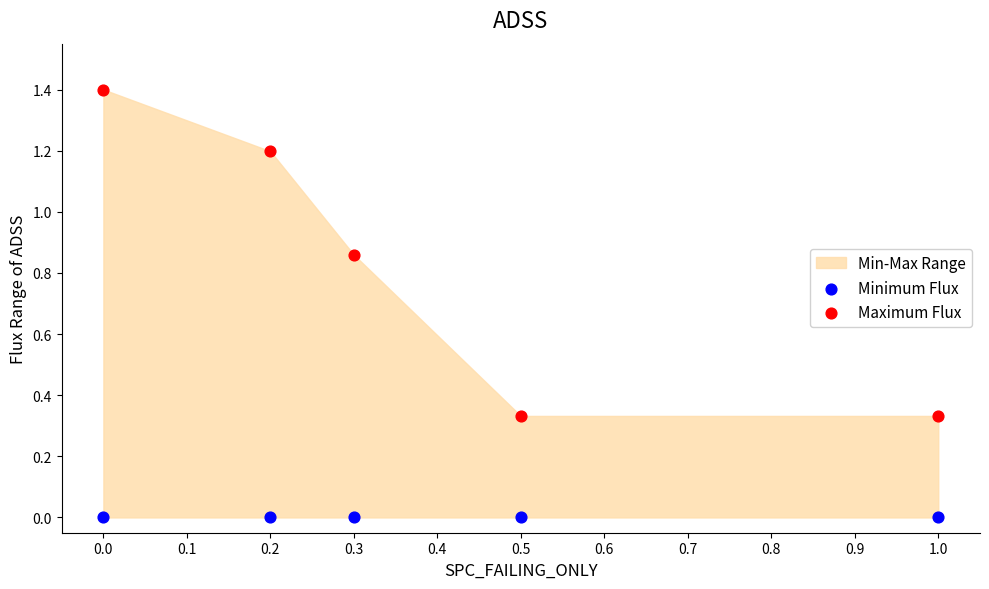

Which series contains the lowest Y value?

Minimum Flux